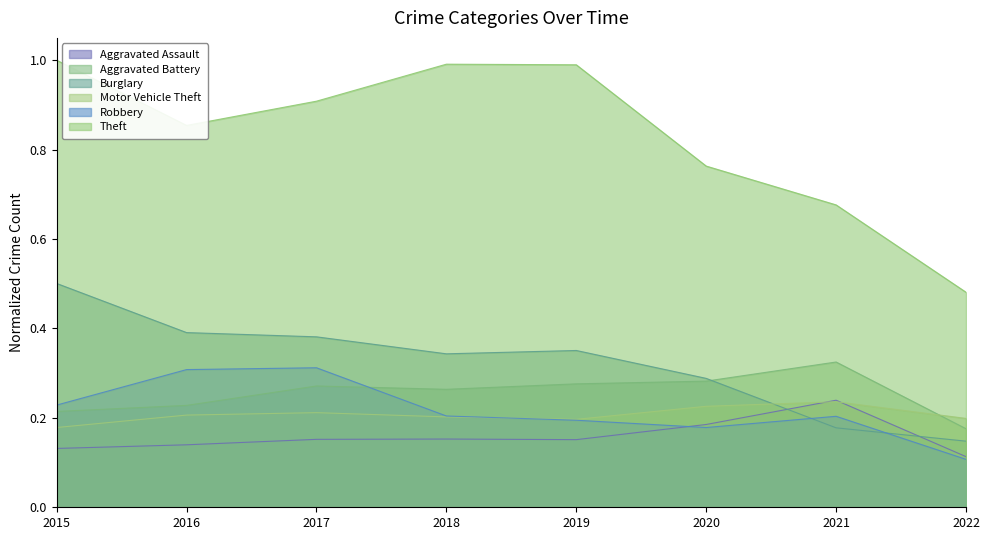

At 2021, list the series in order from smallest to largest.

Burglary, Robbery, Motor Vehicle Theft, Aggravated Assault, Aggravated Battery, Theft